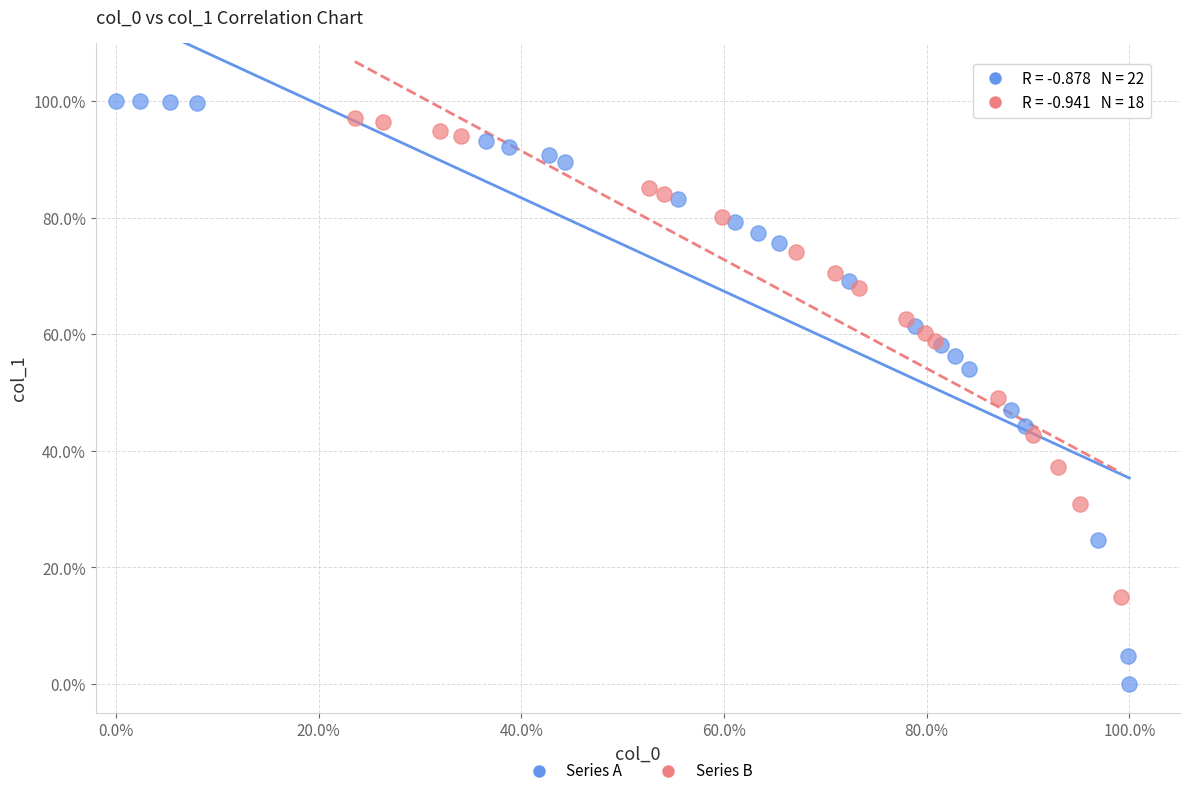

What are all the series names shown in the legend?

Series A, Series B